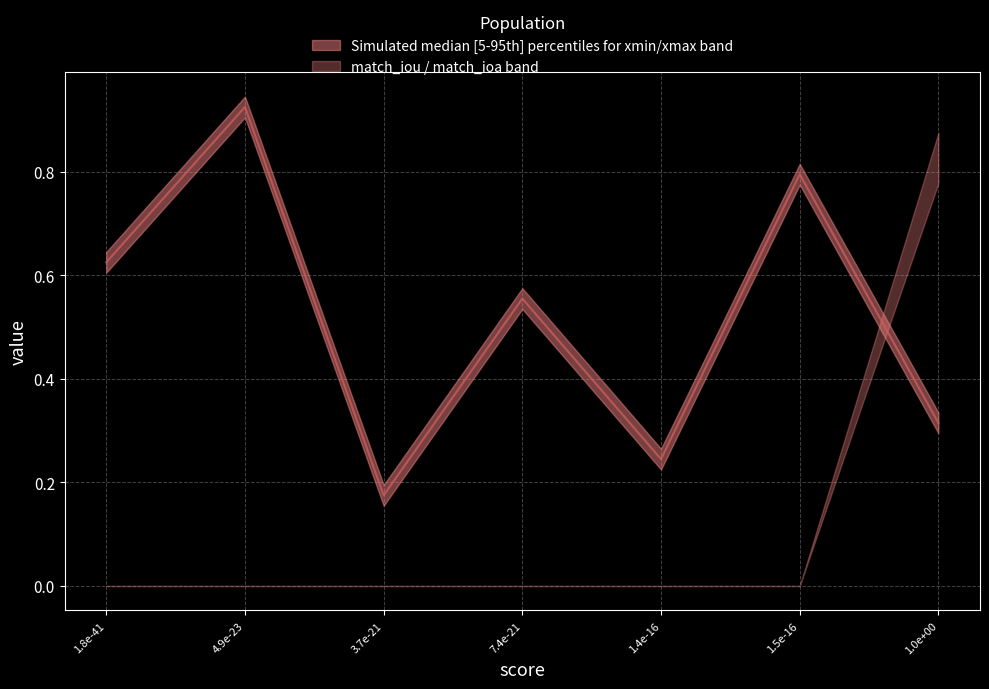

Does the chart display data point markers on the line(s)?

No